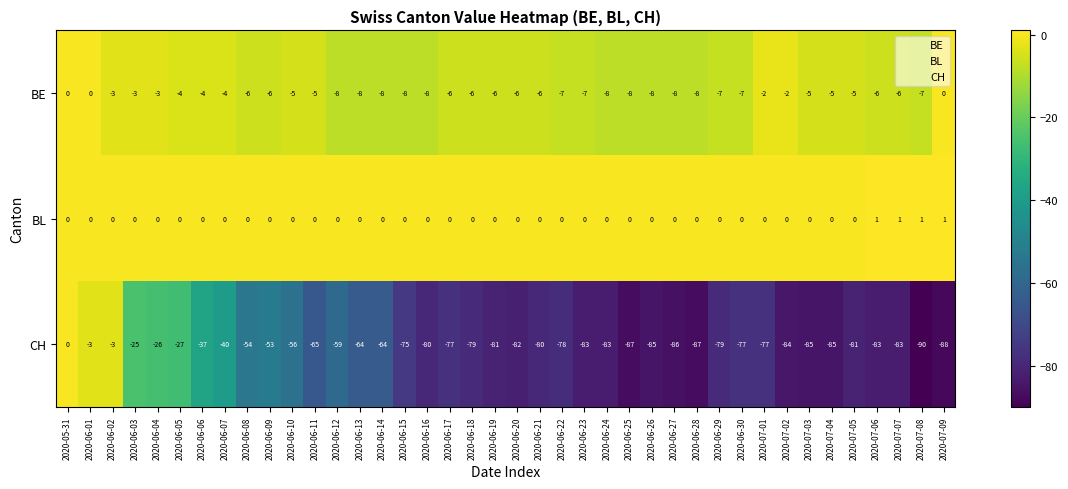

What is the total value across all series at 2020-06-19?

-87